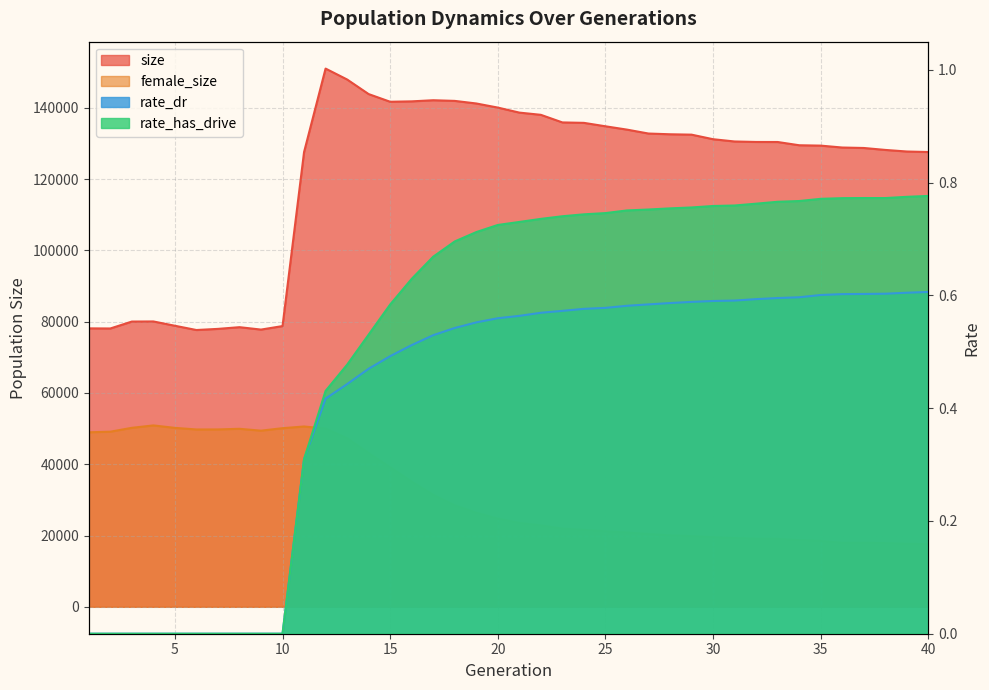

True or false: size has more than 1 interior local peaks.

True